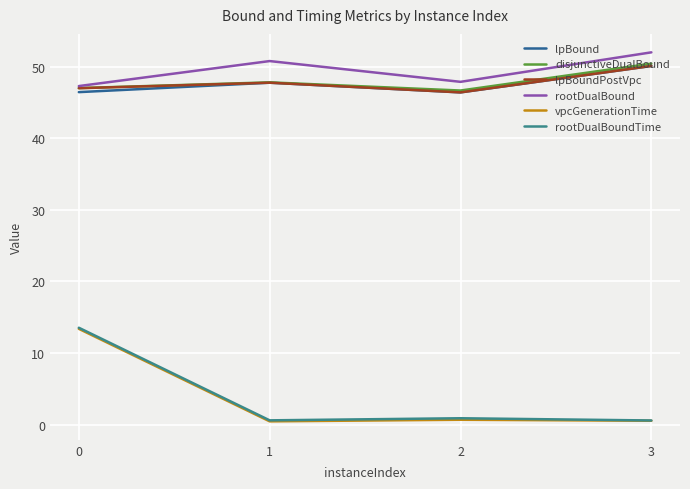

What is the minimum value for rootDualBound?

47.3